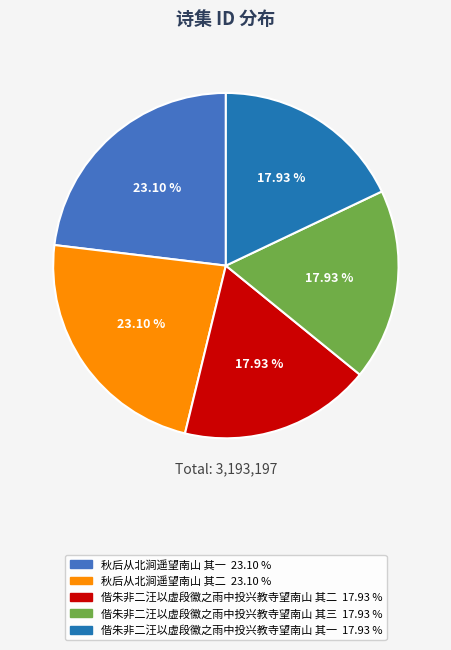

Is there a majority slice in this chart?

No